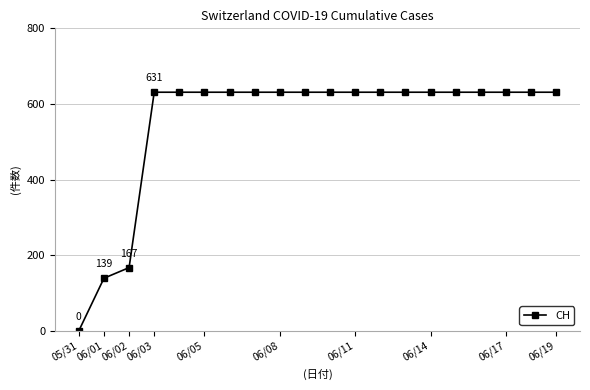

What is the value of the 13th point from the left?

631